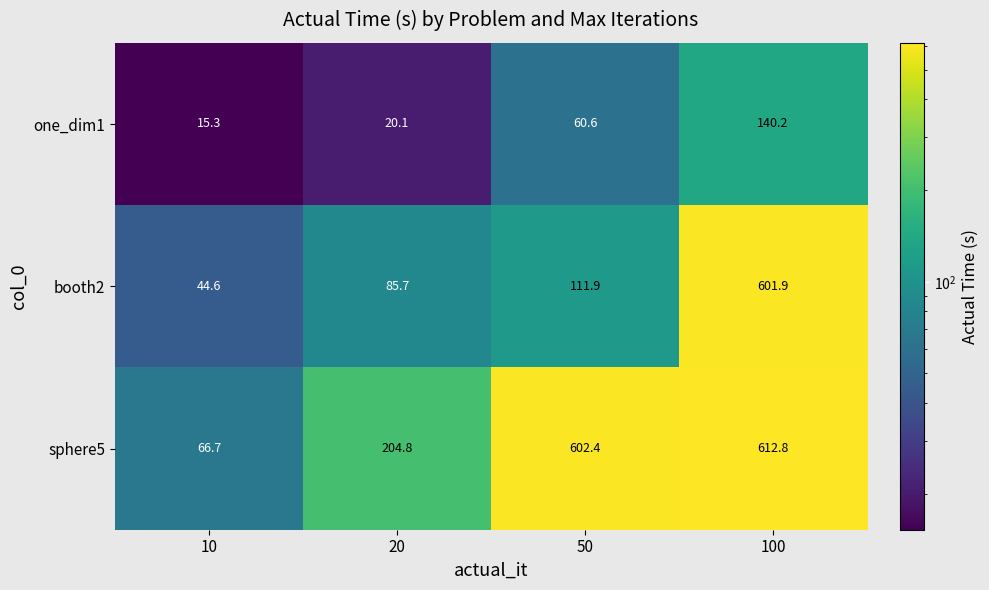

List the series in order of their overall mean, highest first.

sphere5, booth2, one_dim1